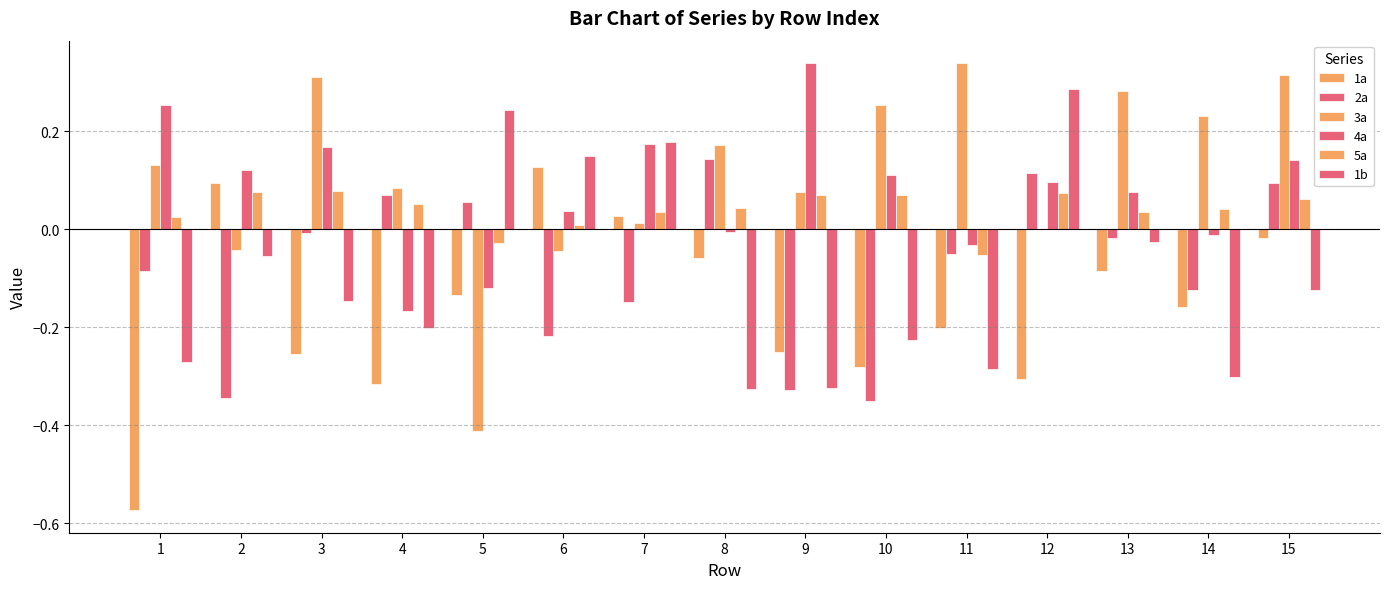

How many groups of bars are there?

15